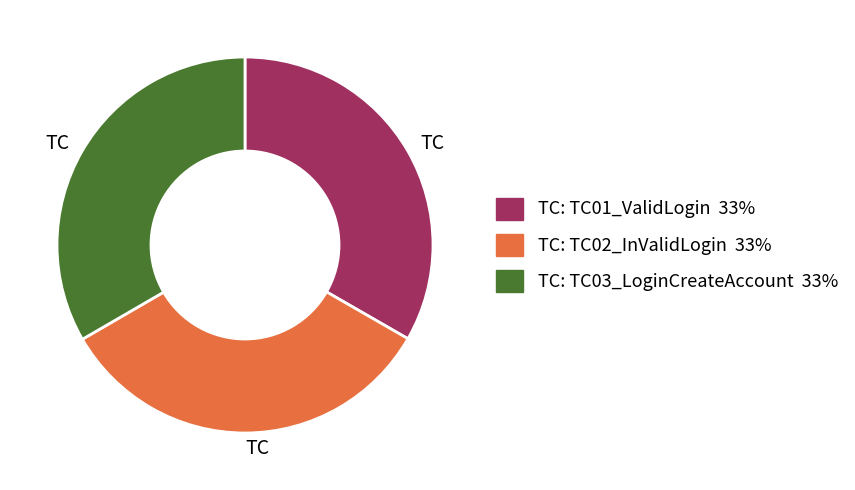

Is there any slice that represents more than half of the pie?

No